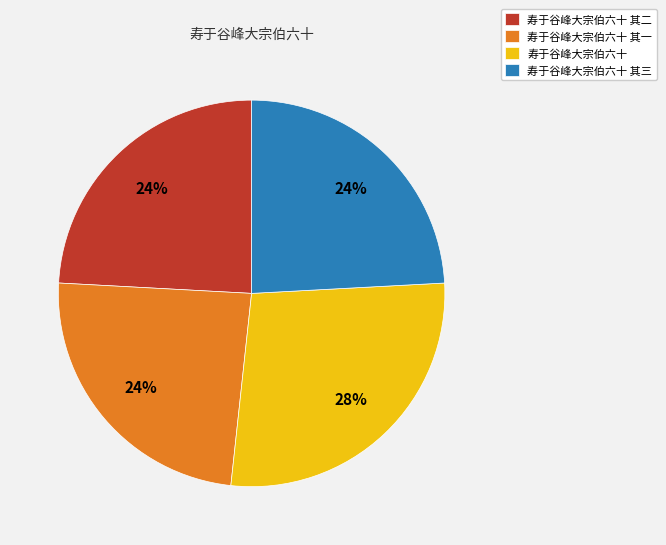

What is the largest slice in the pie chart?

寿于谷峰大宗伯六十